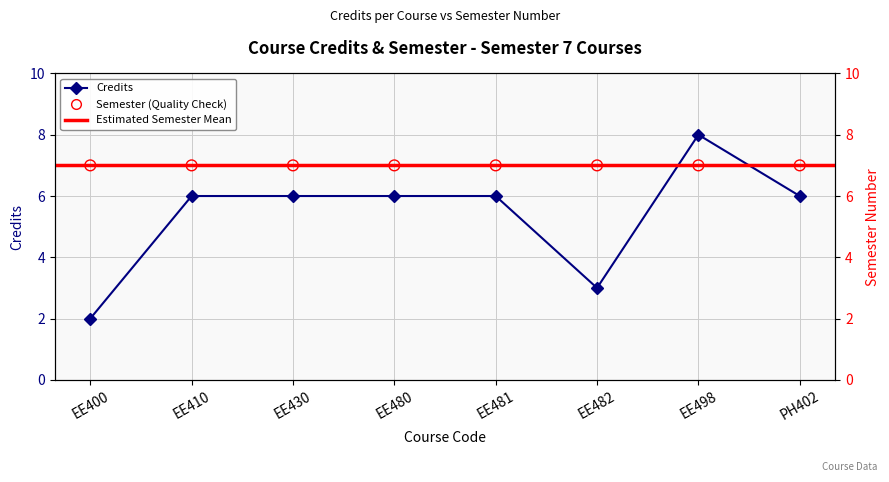

Approximately how many times larger is the value at EE498 compared to EE480?

1.3